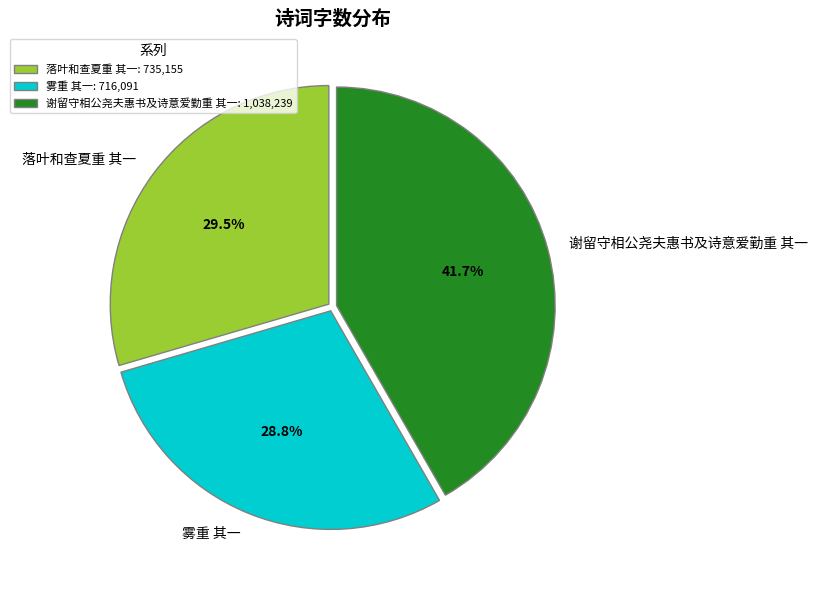

Between 雾重 其一 and 落叶和查夏重 其一, which is larger?

落叶和查夏重 其一